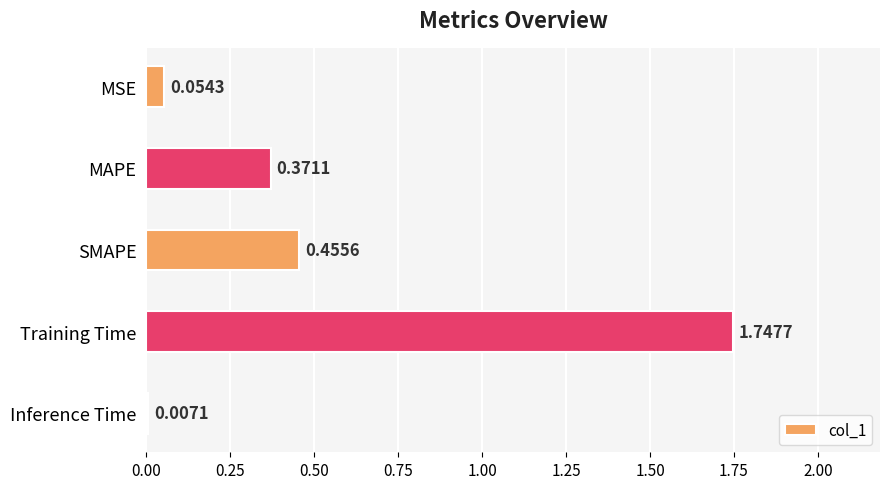

Does the chart contain any negative values?

No